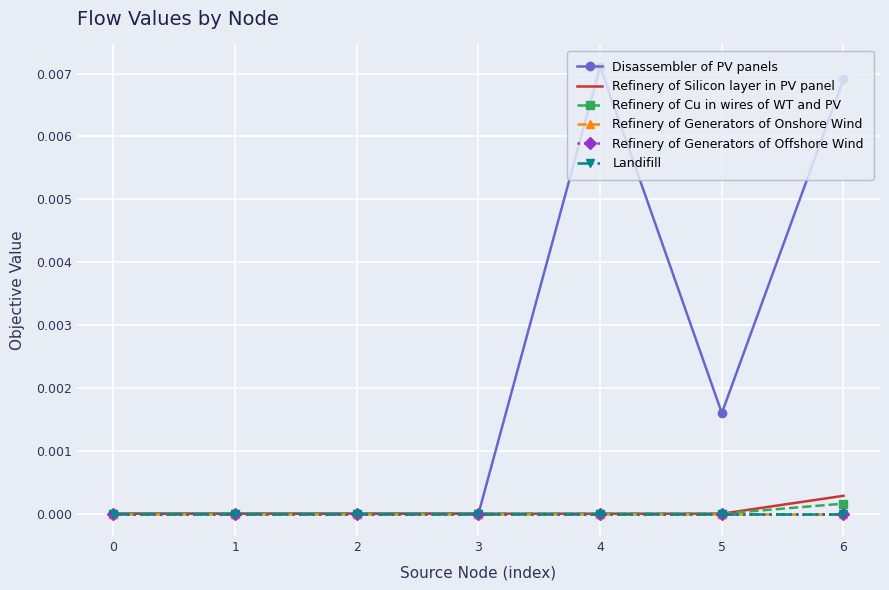

Which series changed the most between 0 and 6?

Disassembler of PV panels